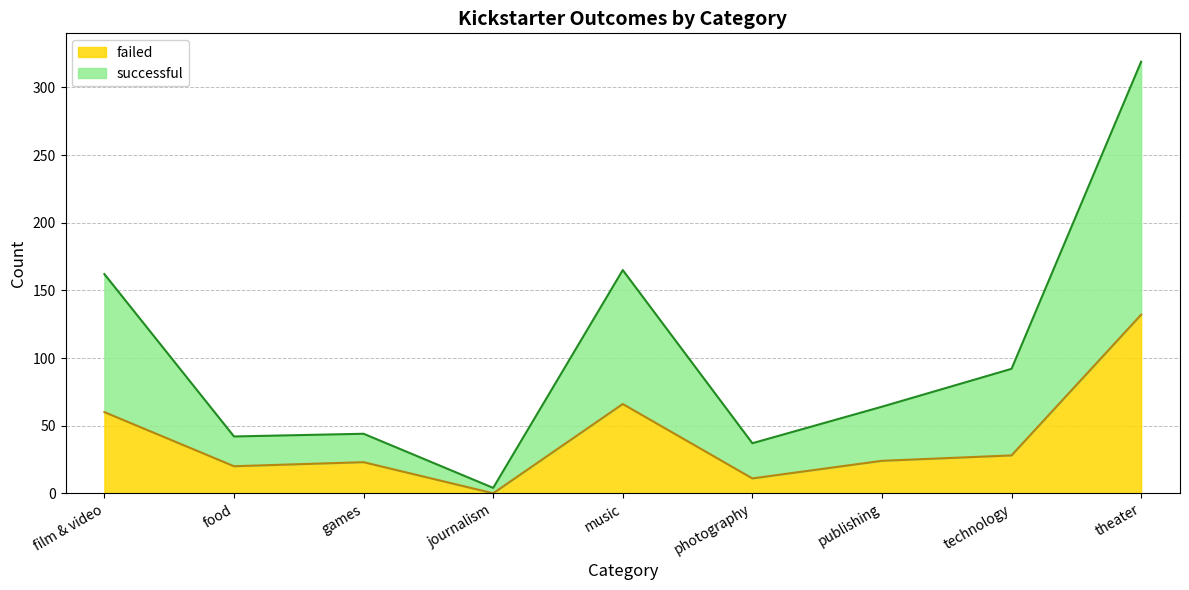

The value of failed at journalism is 0. True or false?

True